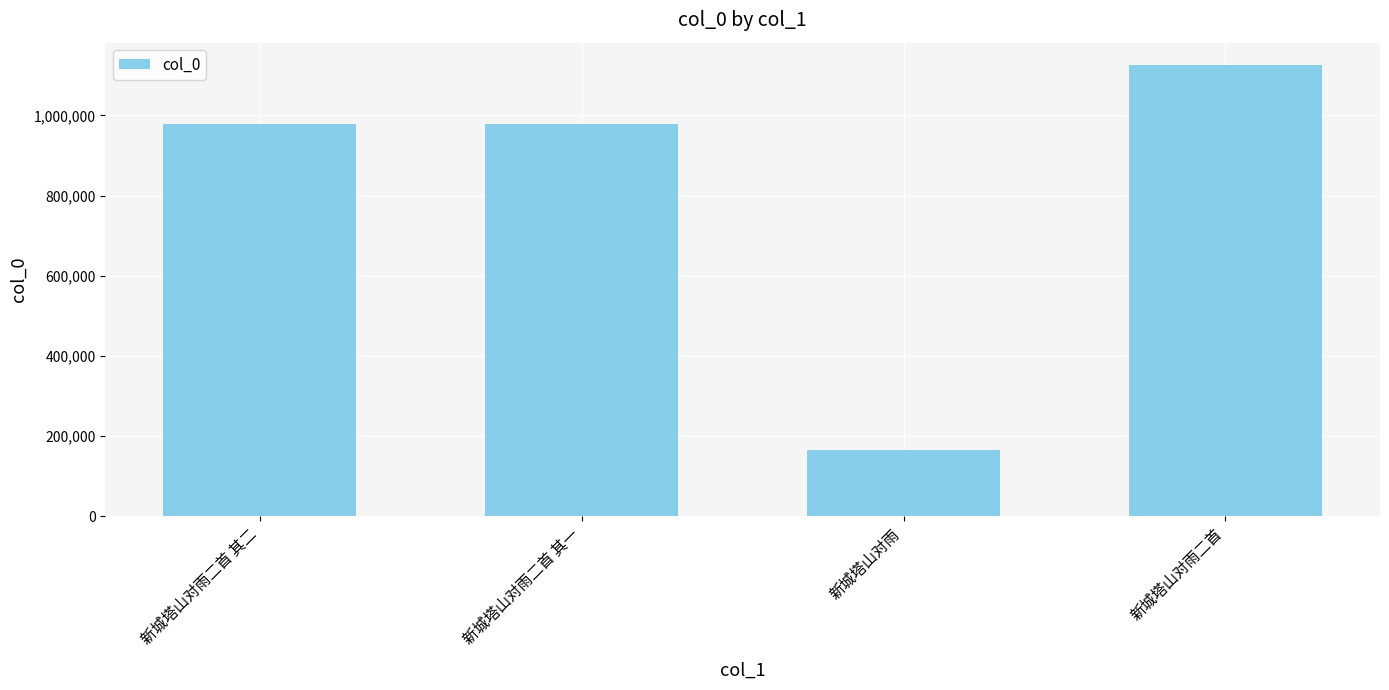

What is the ratio of the value at 新城塔山对雨 to the value at 新城塔山对雨二首 其二?

0.2